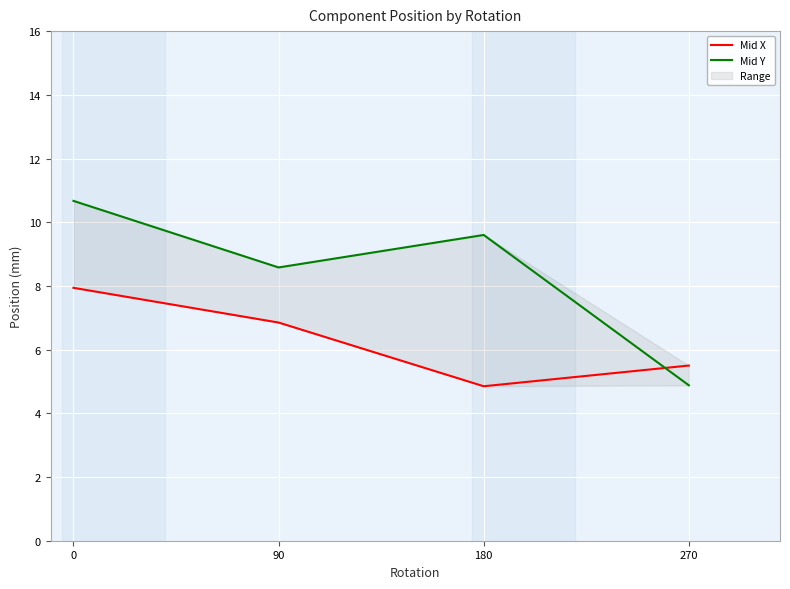

What is the value of the Mid X point at the 4th from the left?

5.5